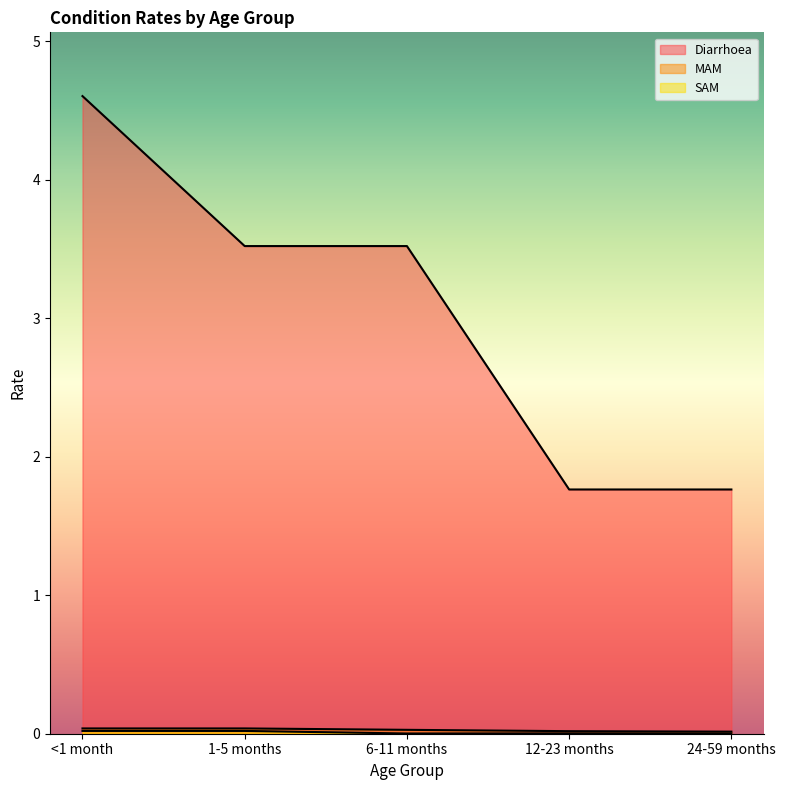

What is the maximum value shown in the chart?

4.6